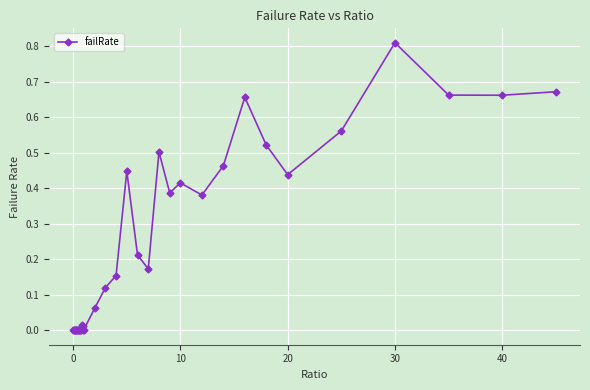

True or false: there are more than 1 points higher than both neighbors.

True